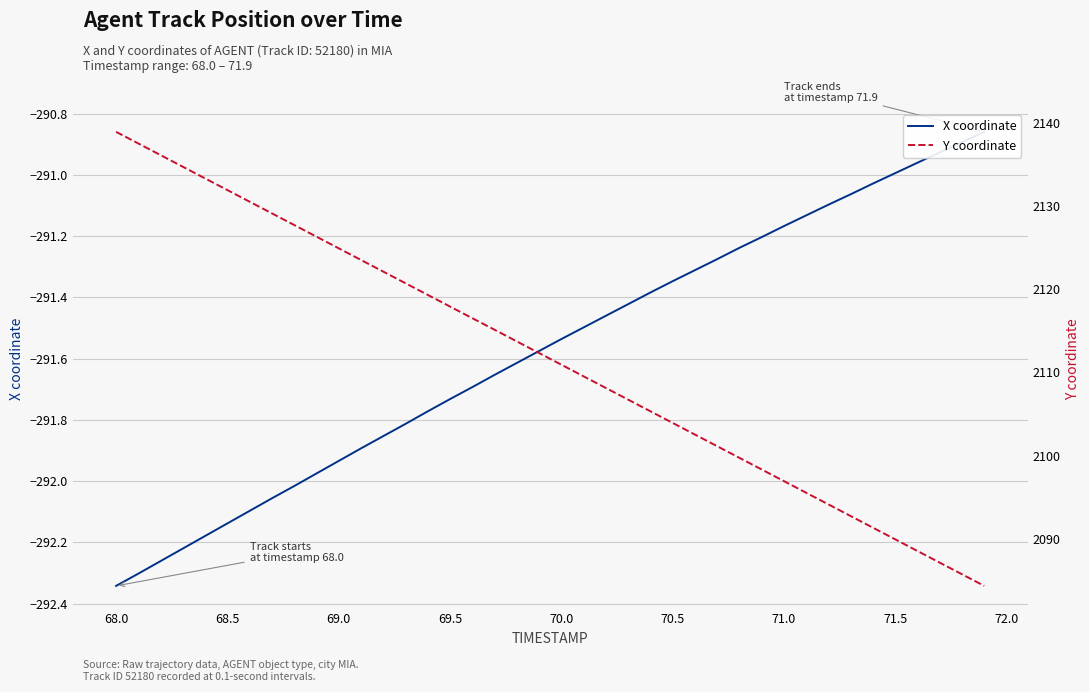

At how many categories does at least one series exceed 2049?

40